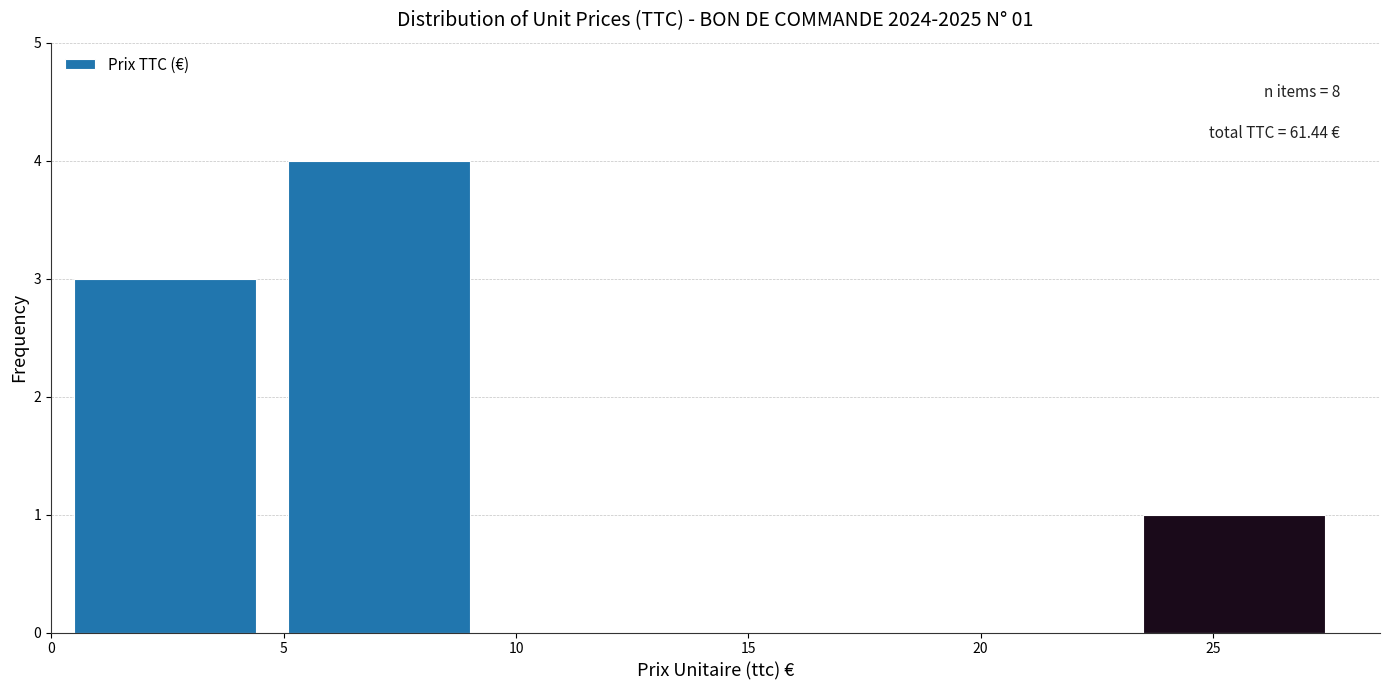

Over which range of the x-axis is the bar tallest?

5.0 to 9.5